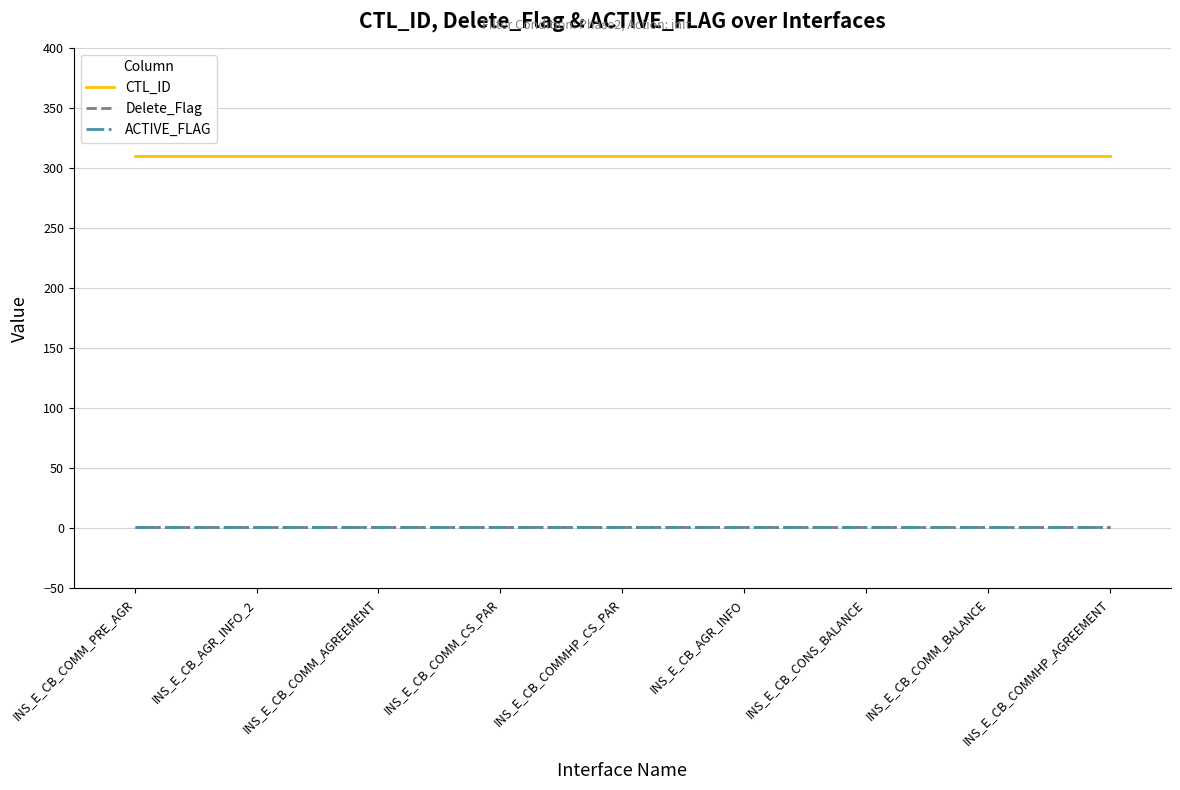

True or false: CTL_ID has more than 0 points higher than both neighbors.

False